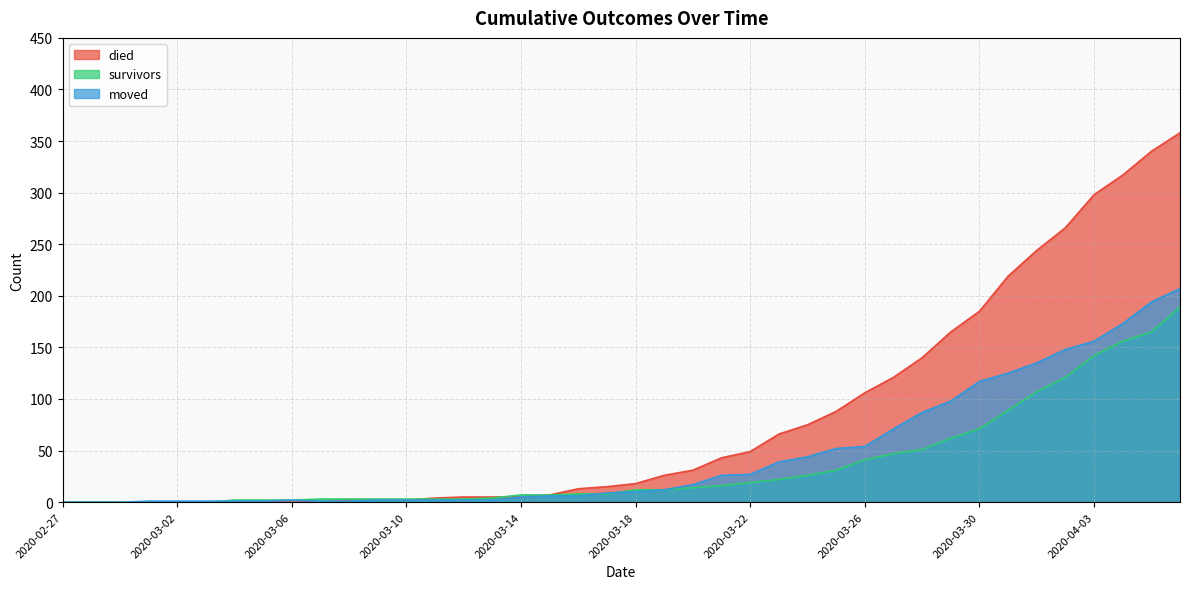

What is the sum of all survivors values?

1451